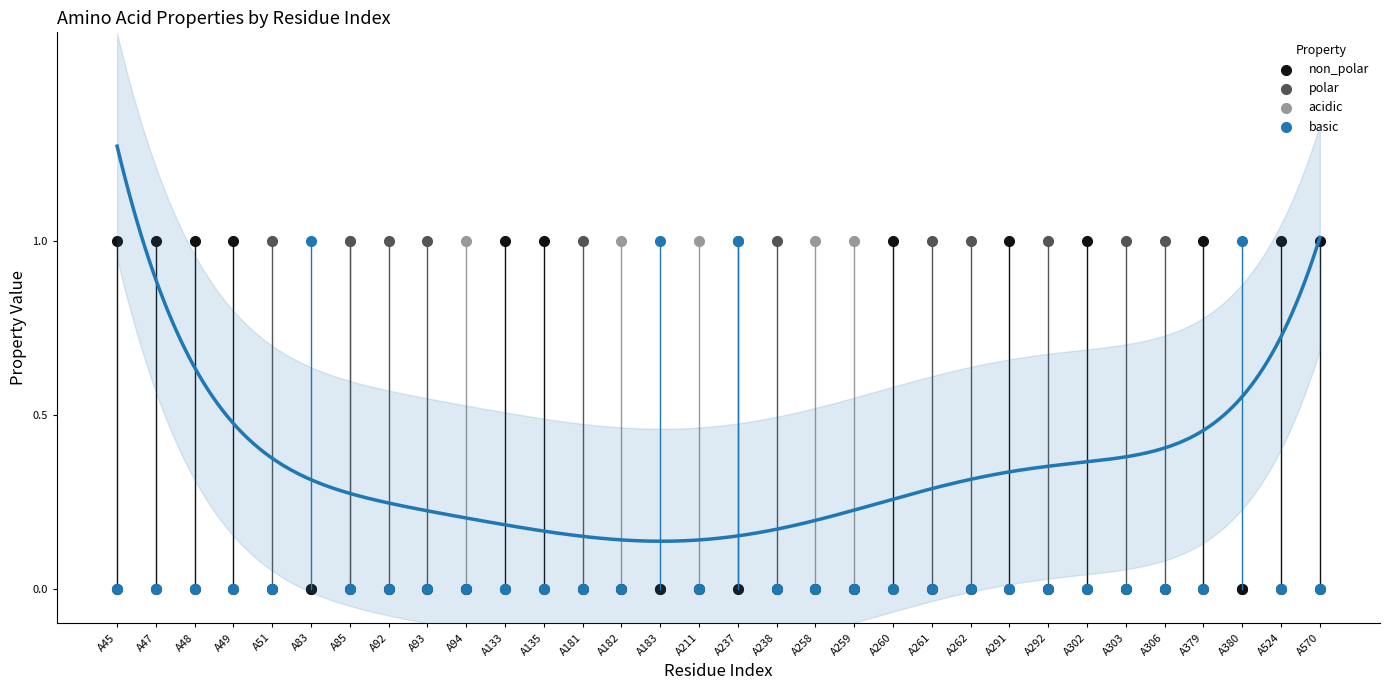

What are all the series names shown in the legend?

non_polar, polar, acidic, basic